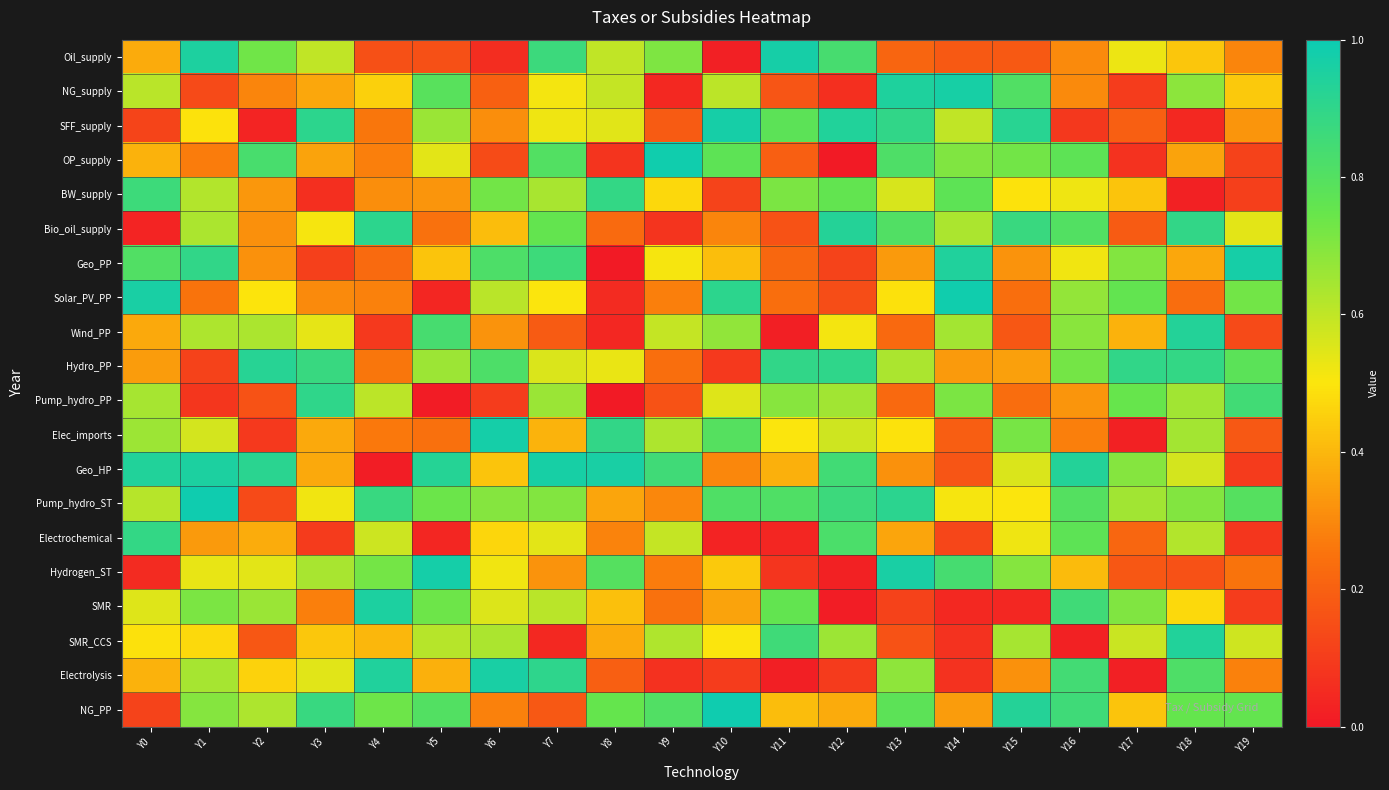

What is the difference between the highest and lowest values at Y12?

0.9